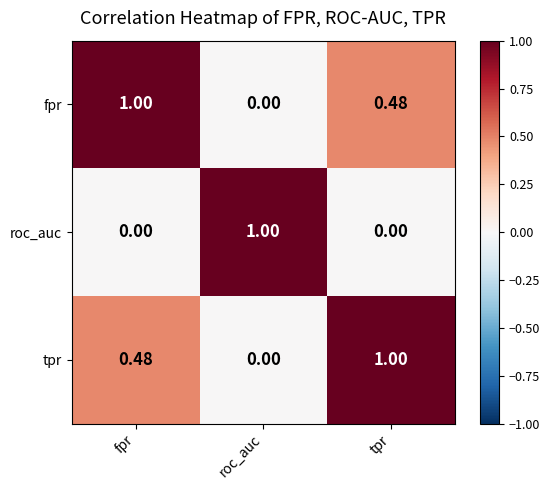

At which label does tpr reach its minimum?

roc_auc